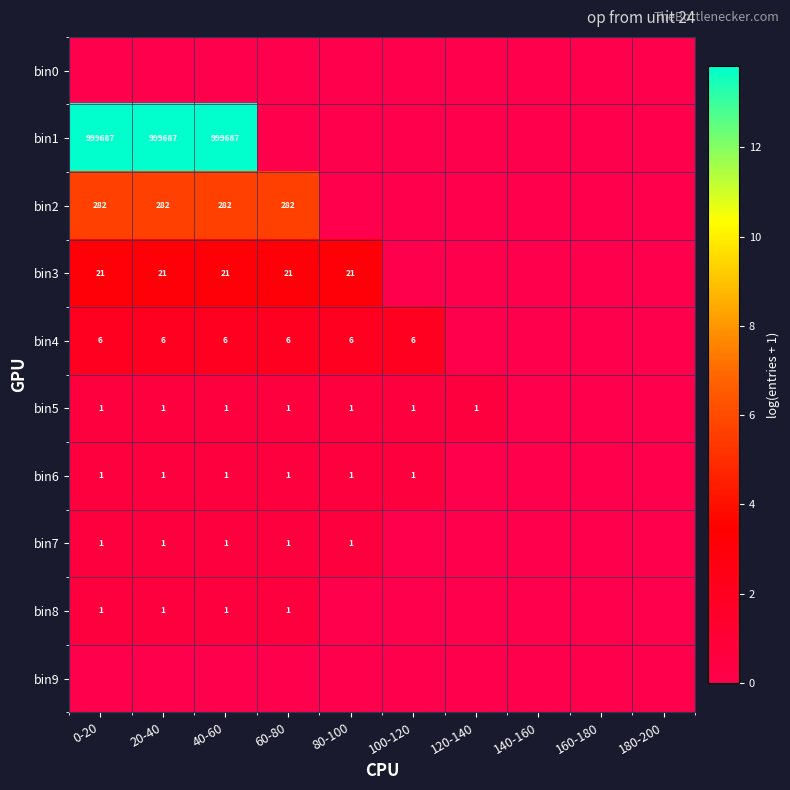

The bin5 series shows 1 at 100-120. True or false?

True